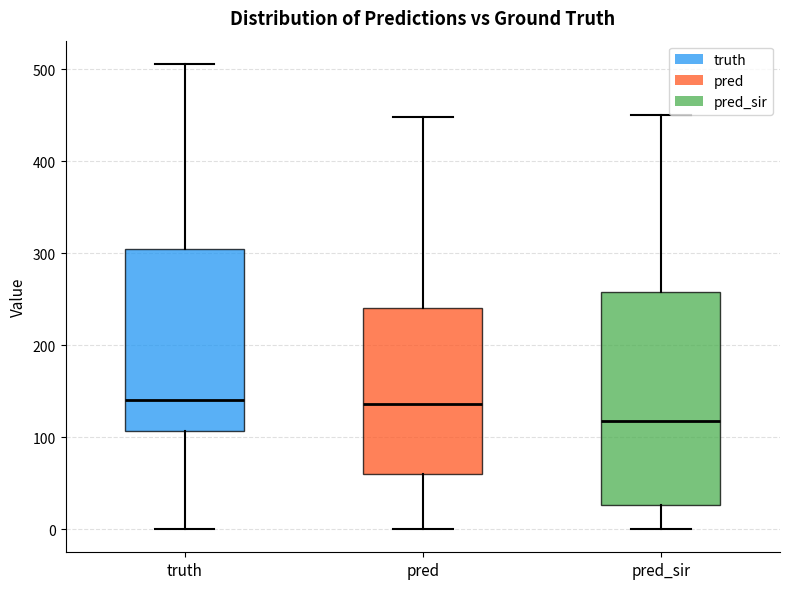

Reading left to right, transcribe this box plot: for each box, give where its median line is, the range the box spans, and where its two whiskers end, as read against the y-axis. The values are not printed on the chart, so give them approximately, as read against the axis.

truth: median 140, box 110 to 310, whiskers 0 to 510
pred: median 140, box 60 to 240, whiskers 0 to 450
pred_sir: median 120, box 30 to 260, whiskers 0 to 450